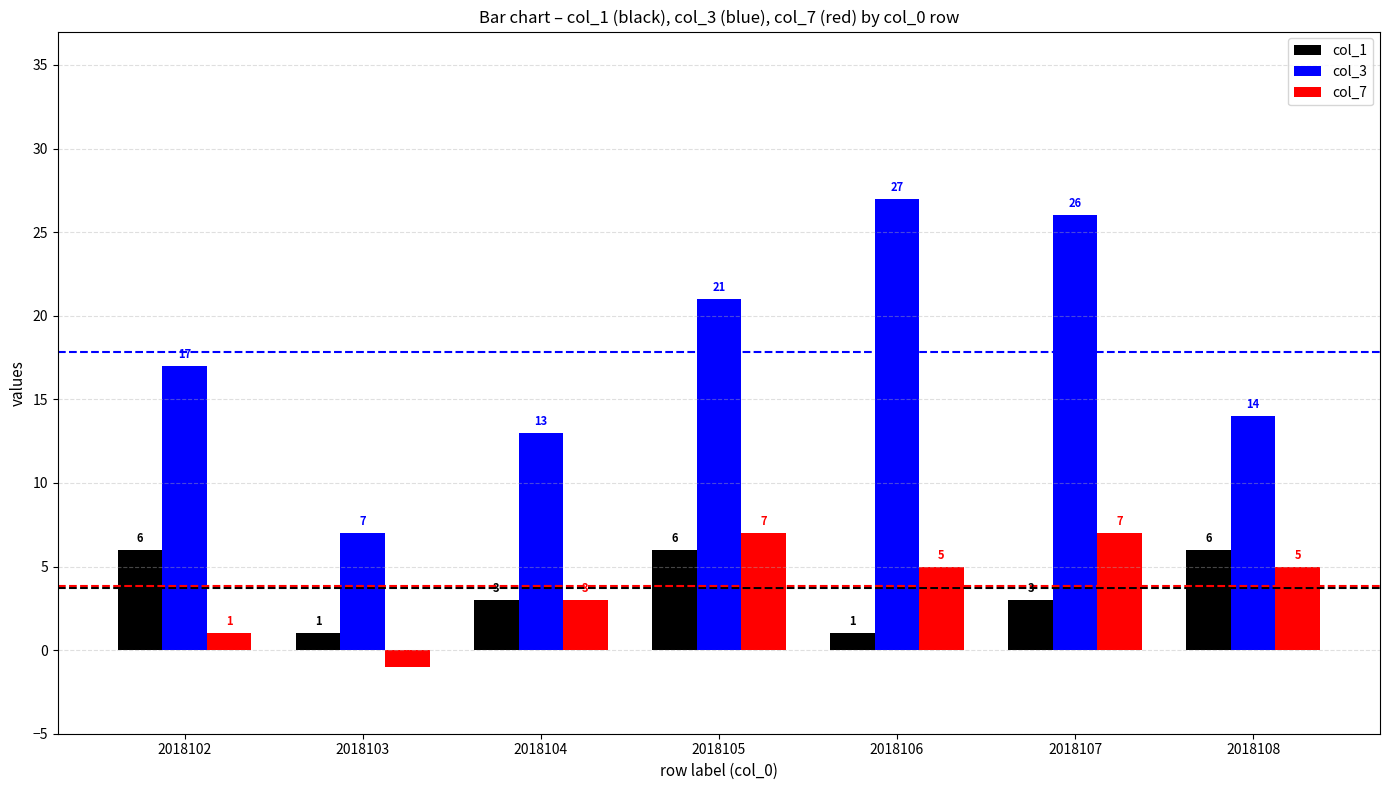

What is the minimum value shown in the chart?

-1